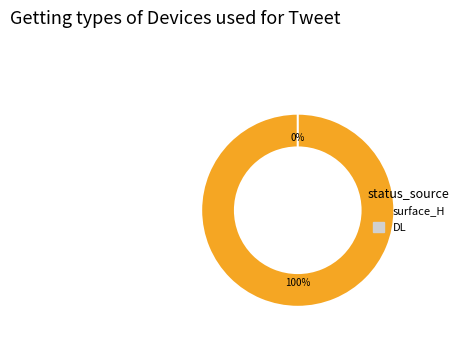

How many slices are in this pie chart?

2